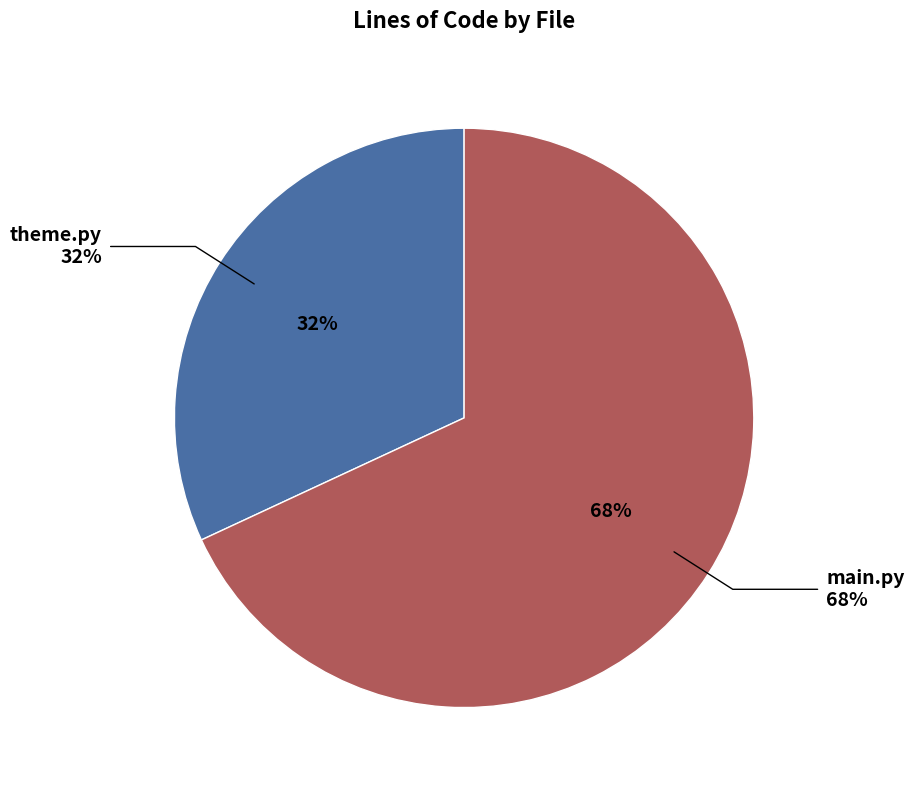

To the nearest percent, what is the combined percentage of main.py and theme.py?

100%